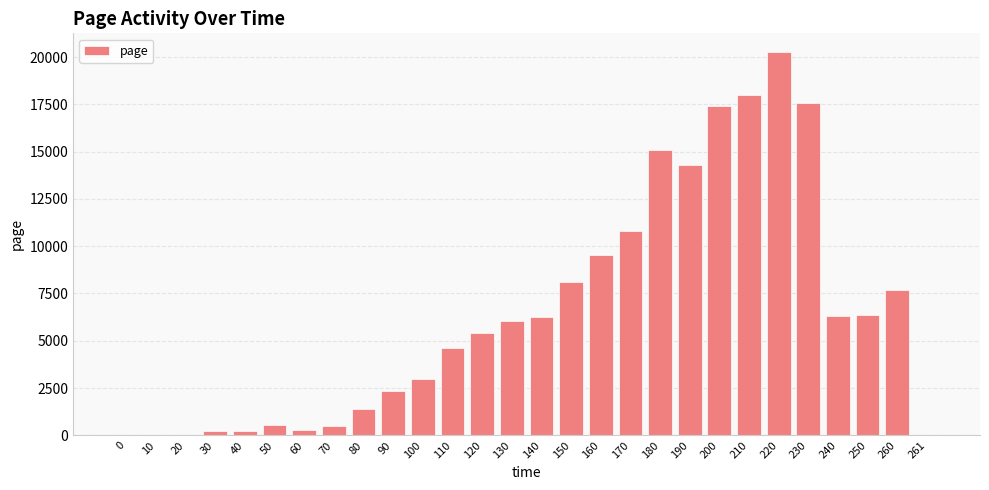

What is the maximum value shown in the chart?

20241.2